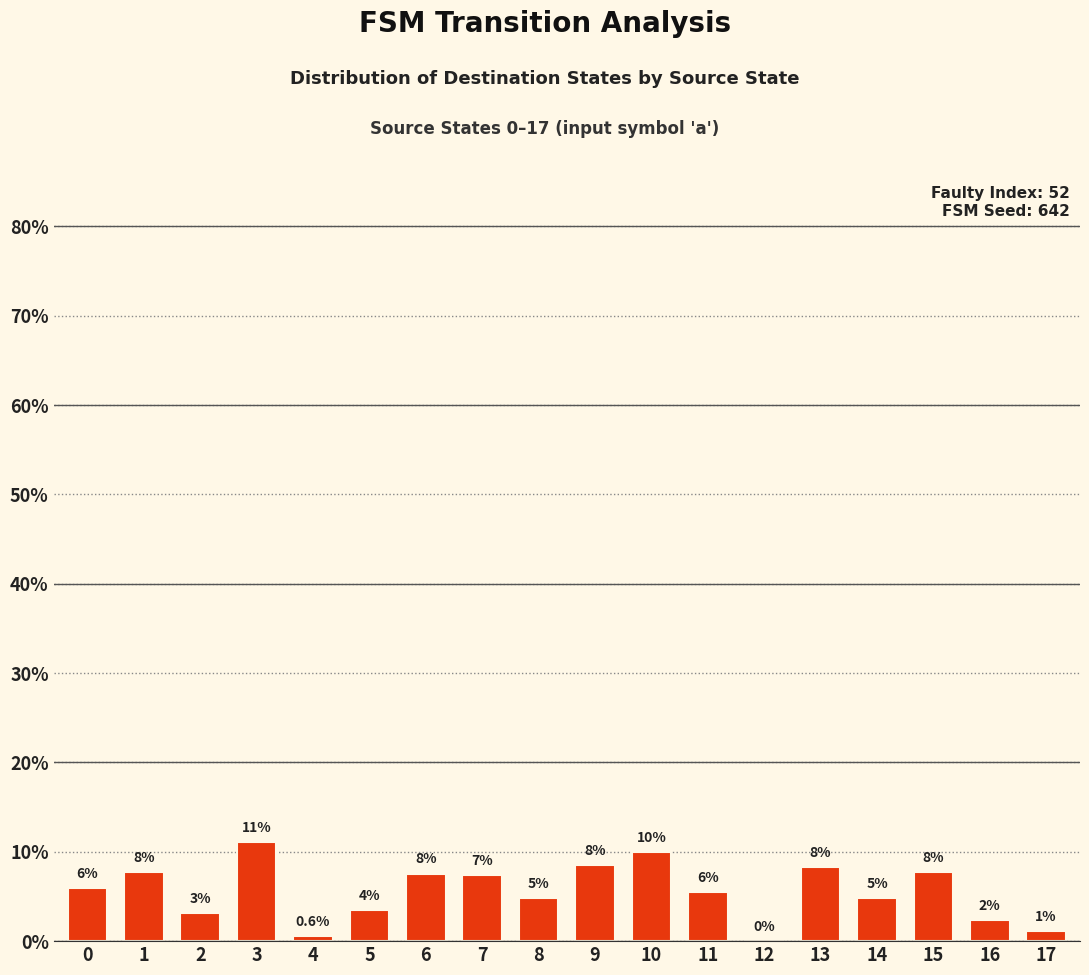

List the labels in order of value, smallest first.

12, 4, 17, 16, 2, 5, 8, 14, 11, 0, 7, 6, 1, 15, 13, 9, 10, 3